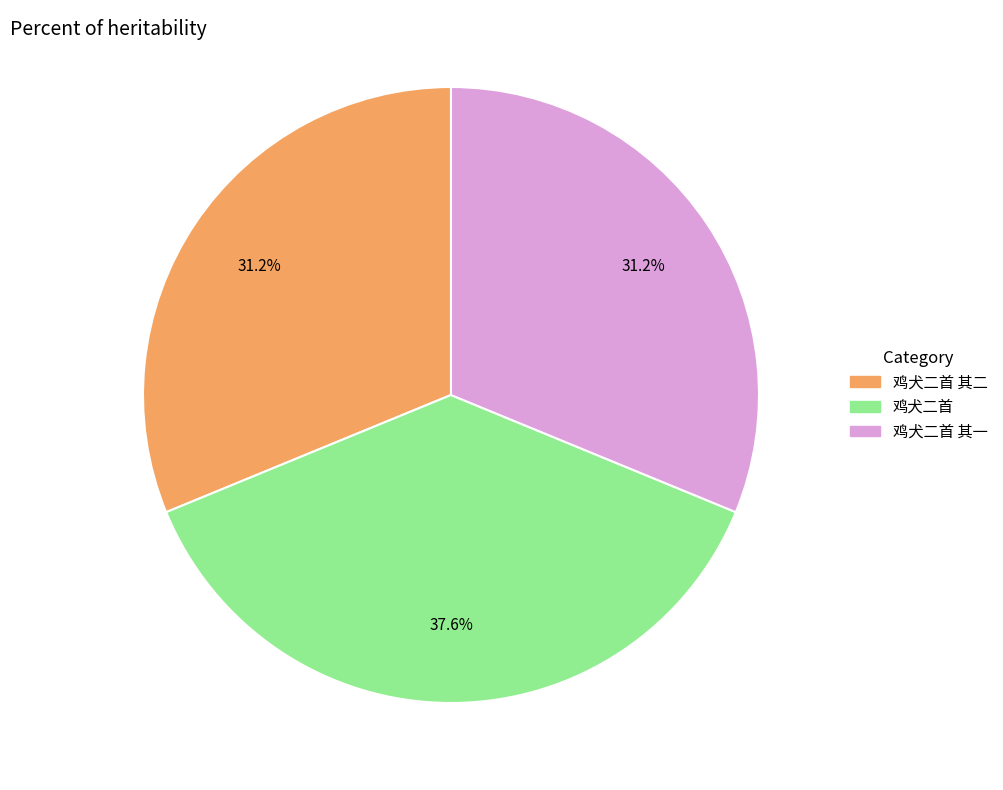

Does any single category account for the majority?

No